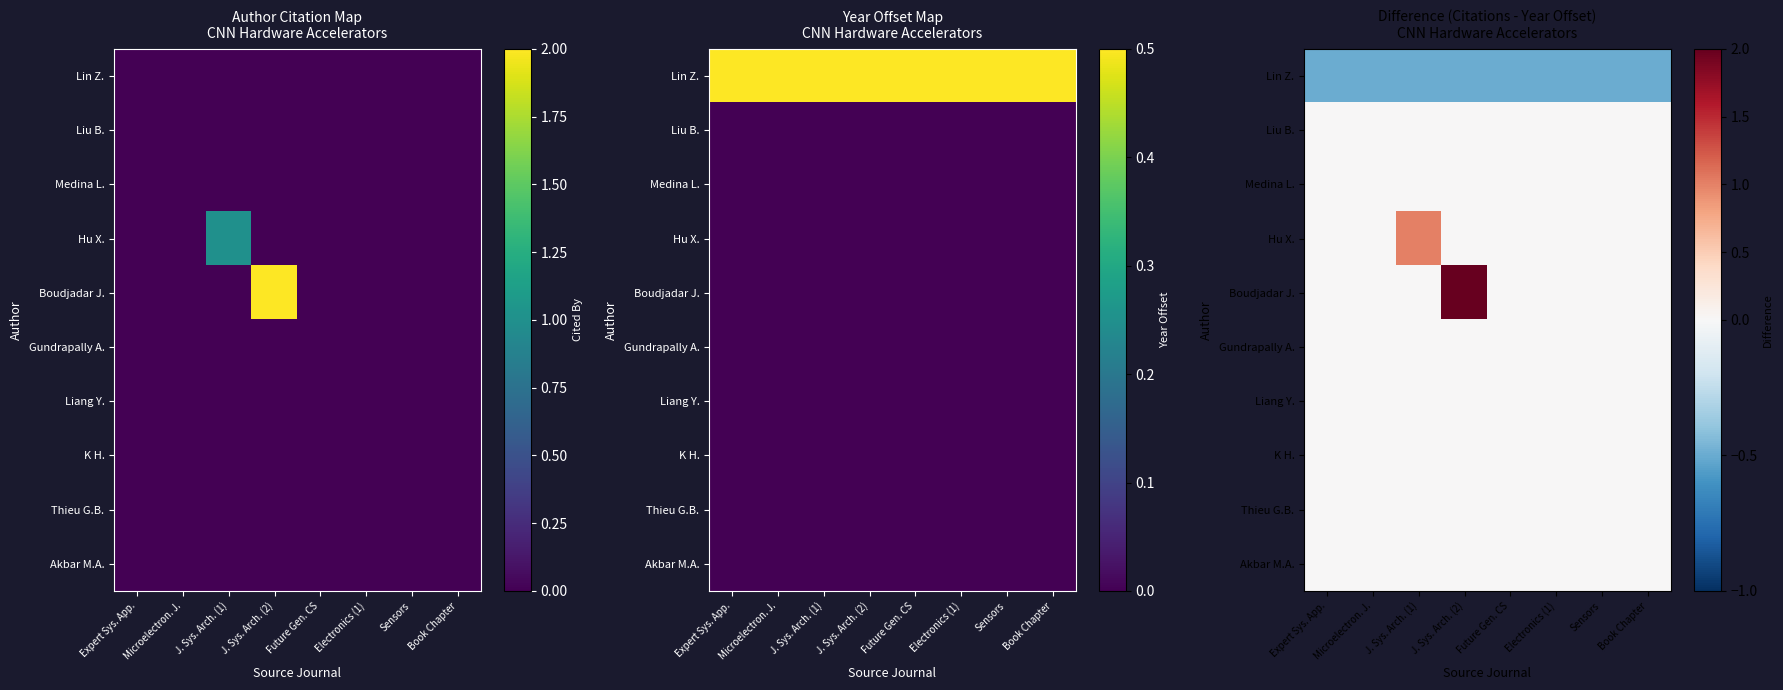

How many distinct data groups are displayed?

10